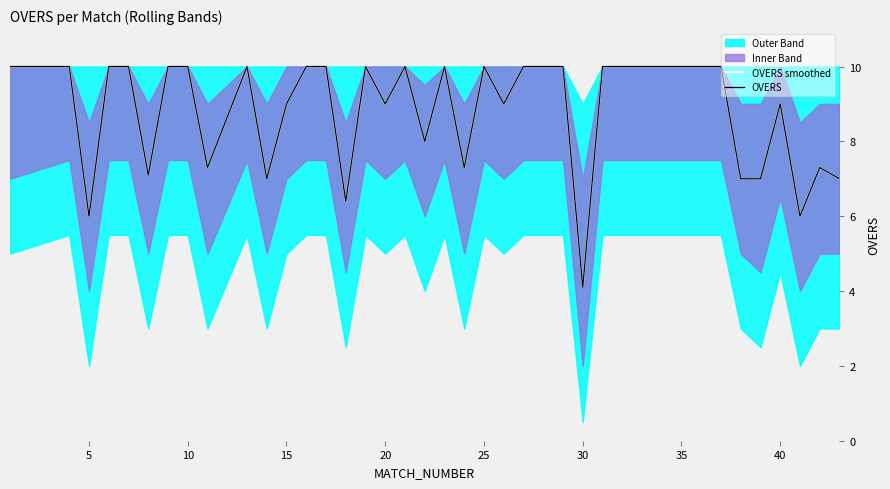

What is the difference between the maximum and minimum values in the OVERS smoothed series?

5.9